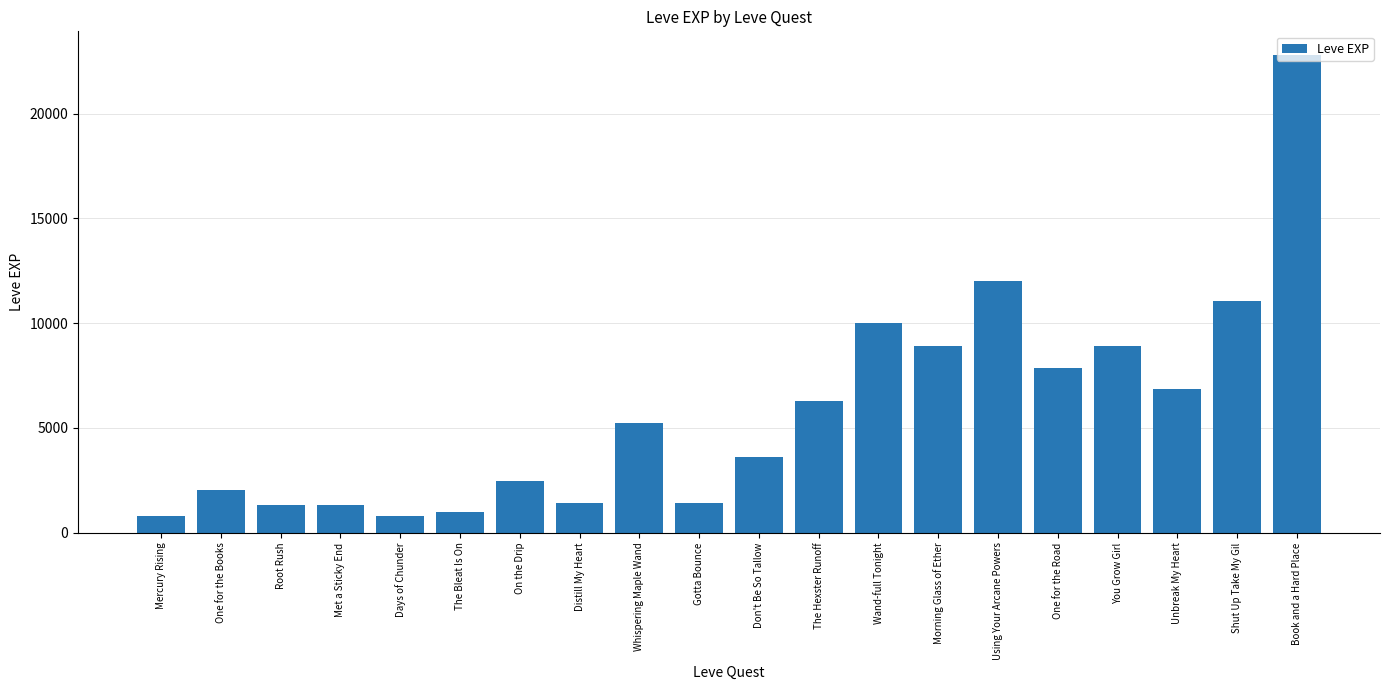

What is the difference between the values at Wand-full Tonight and Unbreak My Heart?

3110